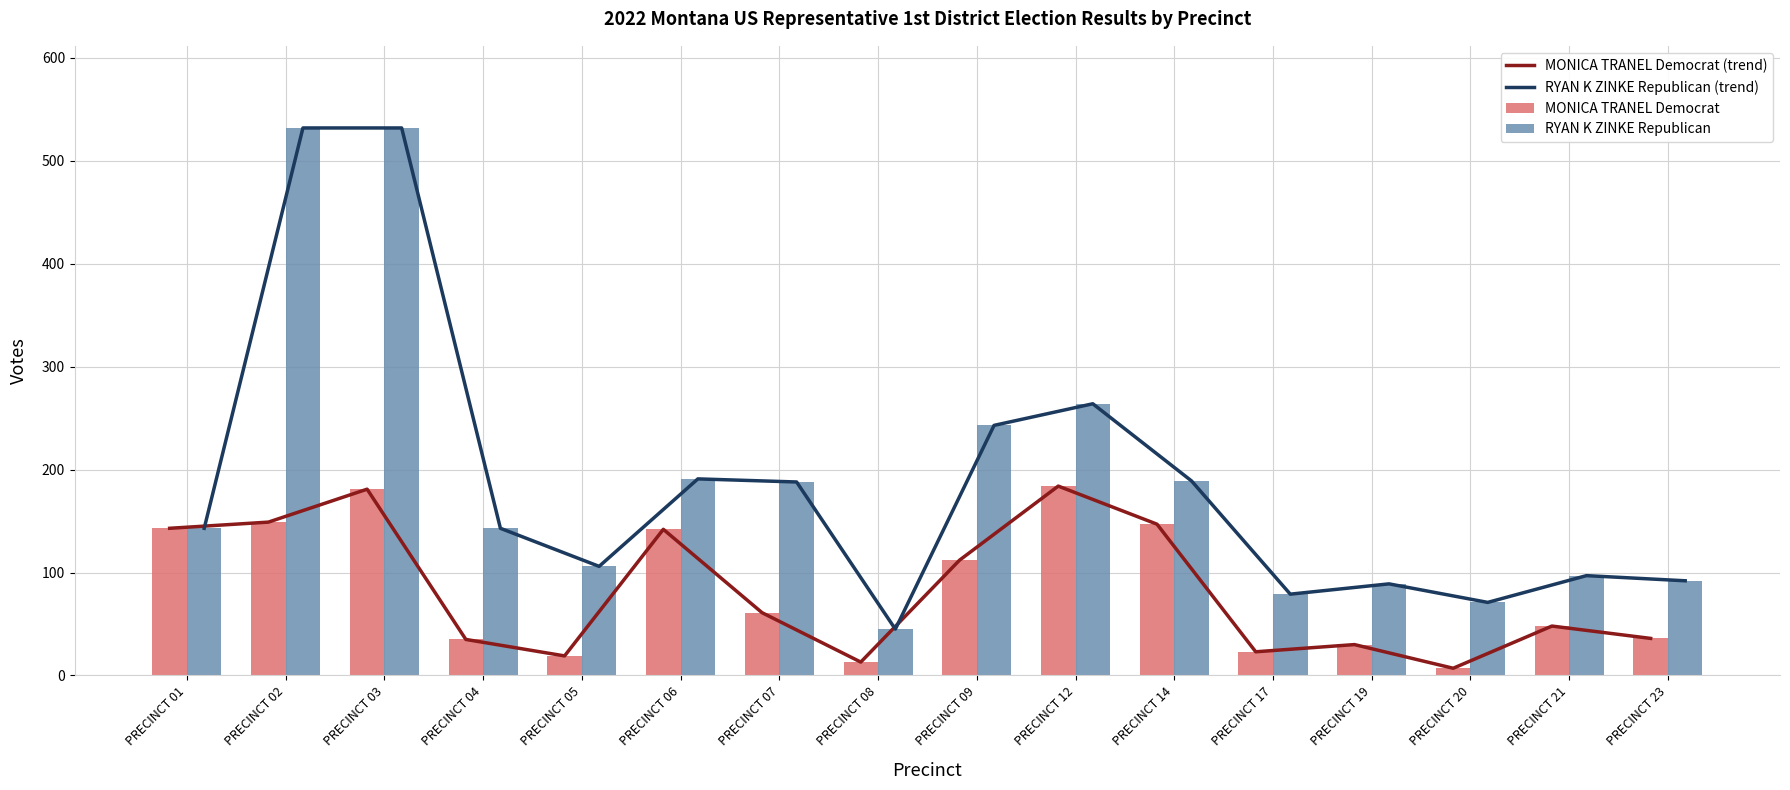

Reading right to left, list all the values displayed in this chart.

MONICA TRANEL Democrat (trend): PRECINCT 23=36	PRECINCT 21=48	PRECINCT 20=7	PRECINCT 19=30	PRECINCT 17=23	PRECINCT 14=147	PRECINCT 12=184	PRECINCT 09=112	PRECINCT 08=13	PRECINCT 07=61	PRECINCT 06=142	PRECINCT 05=19	PRECINCT 04=35	PRECINCT 03=181	PRECINCT 02=149	PRECINCT 01=143
RYAN K ZINKE Republican (trend): PRECINCT 23=92	PRECINCT 21=97	PRECINCT 20=71	PRECINCT 19=89	PRECINCT 17=79	PRECINCT 14=189	PRECINCT 12=264	PRECINCT 09=243	PRECINCT 08=45	PRECINCT 07=188	PRECINCT 06=191	PRECINCT 05=106	PRECINCT 04=143	PRECINCT 03=532	PRECINCT 02=532	PRECINCT 01=143
MONICA TRANEL Democrat: PRECINCT 23=36	PRECINCT 21=48	PRECINCT 20=7	PRECINCT 19=30	PRECINCT 17=23	PRECINCT 14=147	PRECINCT 12=184	PRECINCT 09=112	PRECINCT 08=13	PRECINCT 07=61	PRECINCT 06=142	PRECINCT 05=19	PRECINCT 04=35	PRECINCT 03=181	PRECINCT 02=149	PRECINCT 01=143
RYAN K ZINKE Republican: PRECINCT 23=92	PRECINCT 21=97	PRECINCT 20=71	PRECINCT 19=89	PRECINCT 17=79	PRECINCT 14=189	PRECINCT 12=264	PRECINCT 09=243	PRECINCT 08=45	PRECINCT 07=188	PRECINCT 06=191	PRECINCT 05=106	PRECINCT 04=143	PRECINCT 03=532	PRECINCT 02=532	PRECINCT 01=143